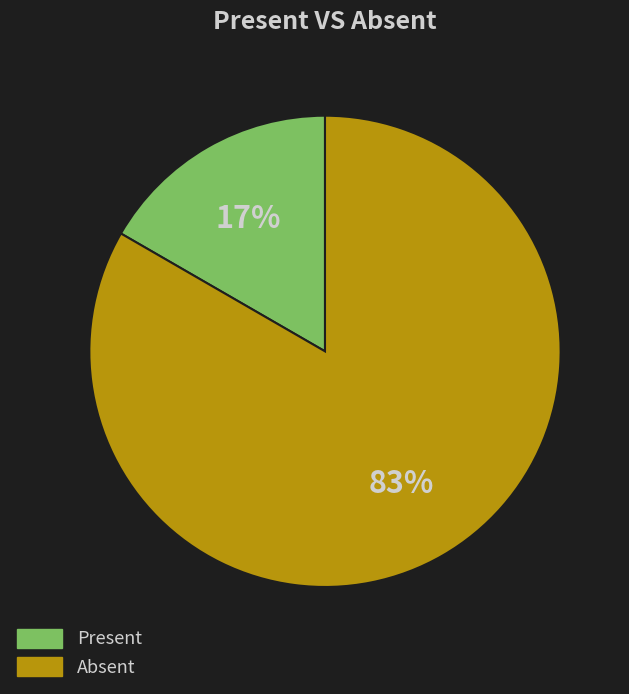

Does any single category account for the majority?

Yes